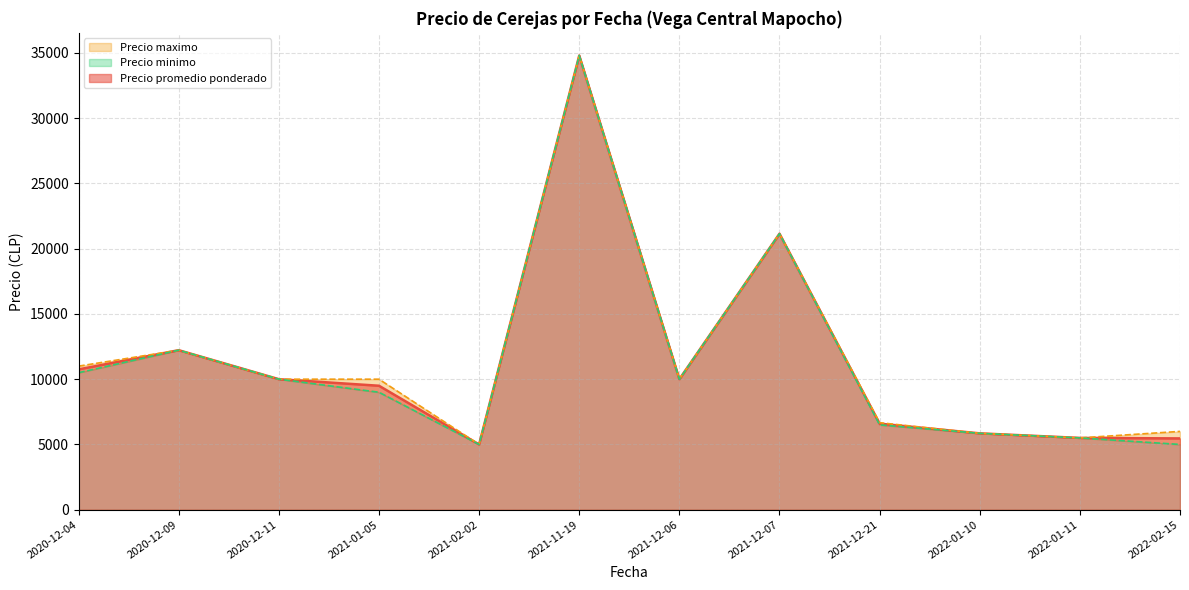

Which series has the widest spread of values?

Precio promedio ponderado